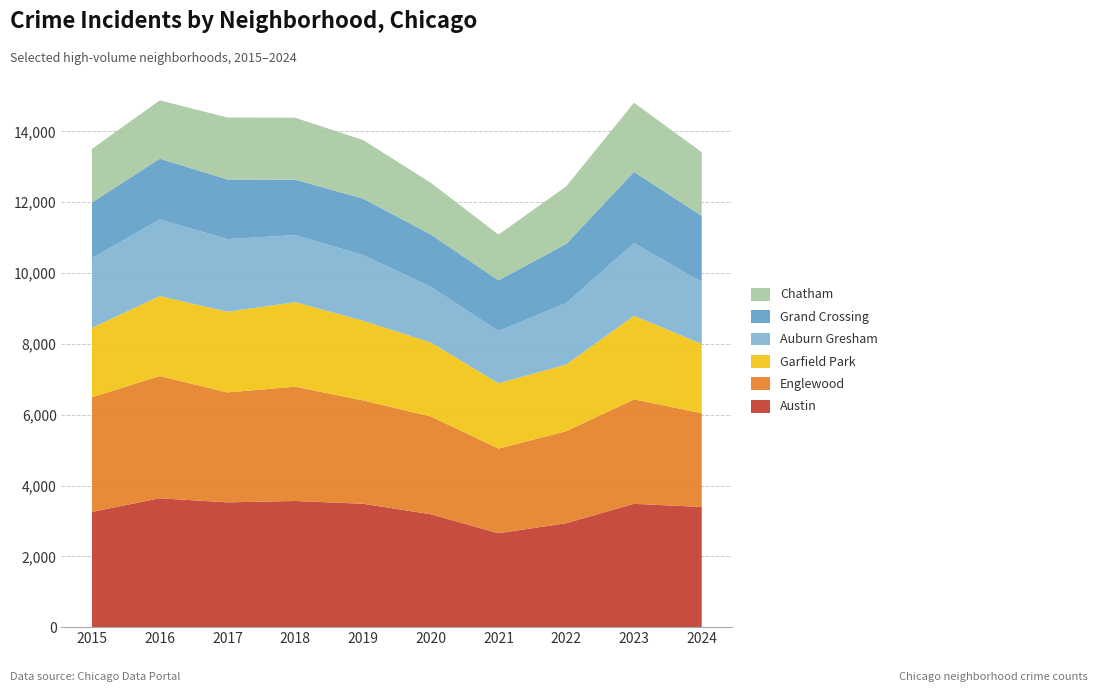

Reading right to left, extract all data points from this chart.

Austin: 2024=3393	2023=3483	2022=2936	2021=2652	2020=3188	2019=3485	2018=3563	2017=3524	2016=3640	2015=3254
Englewood: 2024=2650	2023=2950	2022=2597	2021=2393	2020=2763	2019=2918	2018=3229	2017=3106	2016=3451	2015=3239
Garfield Park: 2024=1954	2023=2362	2022=1884	2021=1841	2020=2090	2019=2250	2018=2387	2017=2278	2016=2260	2015=1960
Auburn Gresham: 2024=1753	2023=2050	2022=1738	2021=1476	2020=1574	2019=1856	2018=1894	2017=2052	2016=2162	2015=1972
Grand Crossing: 2024=1868	2023=2014	2022=1669	2021=1432	2020=1477	2019=1595	2018=1565	2017=1684	2016=1720	2015=1570
Chatham: 2024=1796	2023=1953	2022=1626	2021=1293	2020=1460	2019=1655	2018=1750	2017=1751	2016=1646	2015=1513